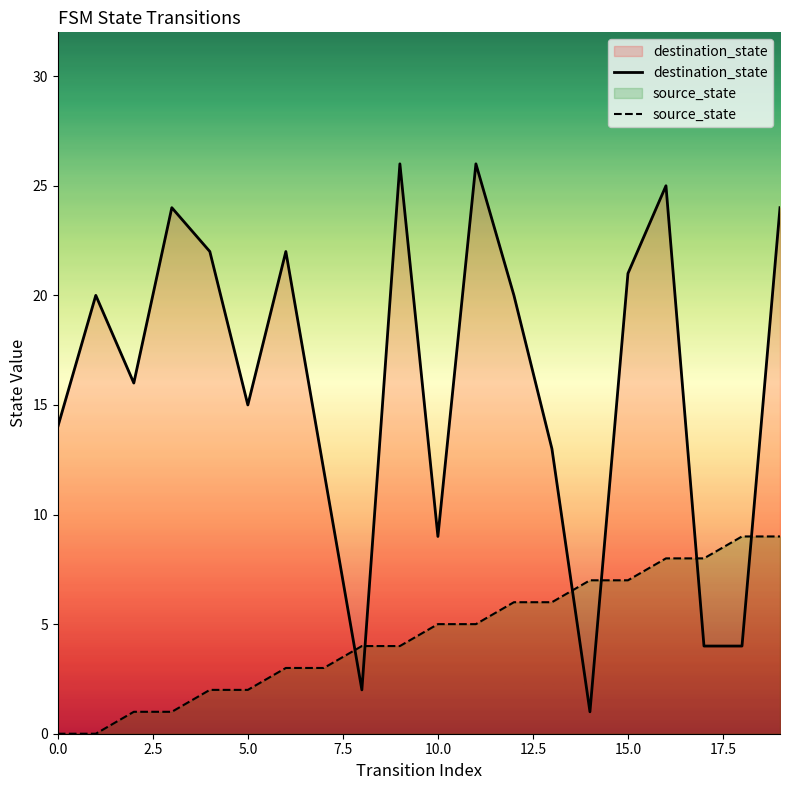

Reading left to right, extract all data points from this chart.

destination_state: 14	20	16	24	22	15	22	12	2	26	9	26	20	13	1	21	25	4	4	24
source_state: 0	0	1	1	2	2	3	3	4	4	5	5	6	6	7	7	8	8	9	9